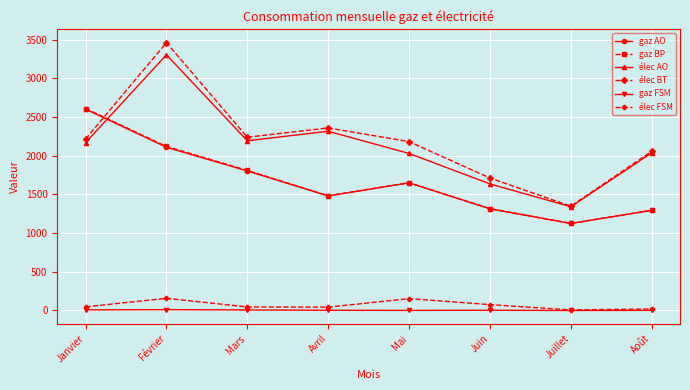

In gaz BP, how many points are lower than both neighbors (excluding endpoints)?

2